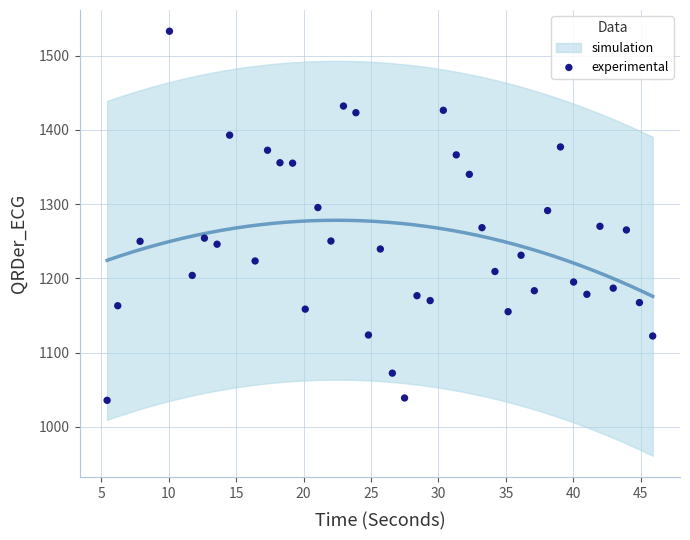

What is the range of X values (max minus min)?

40.5